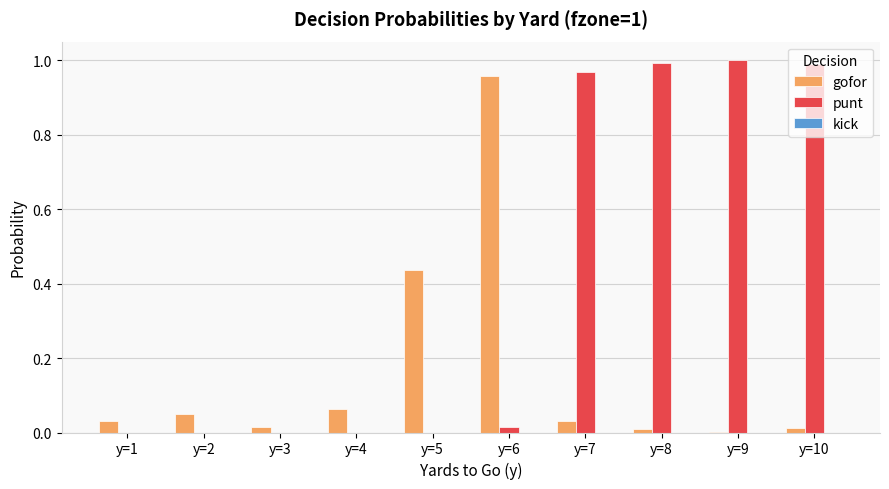

What is the sum of all gofor values?

1.6